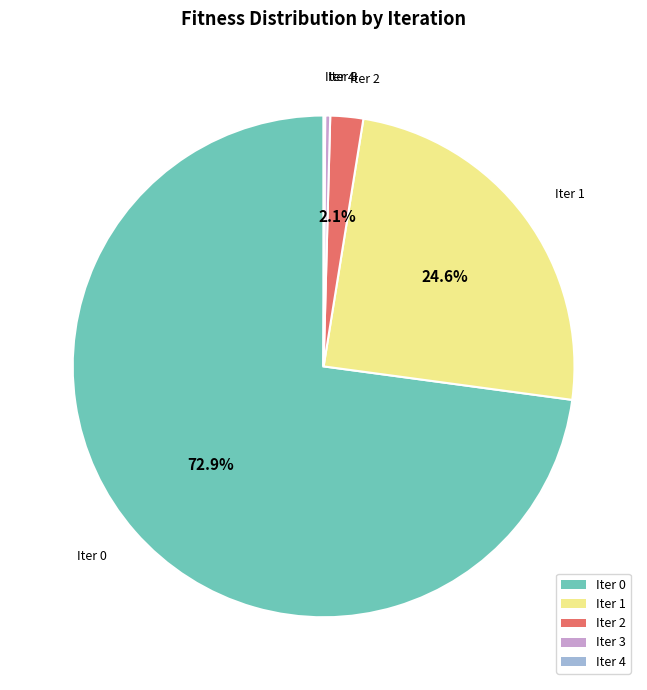

Does any single category account for the majority?

Yes